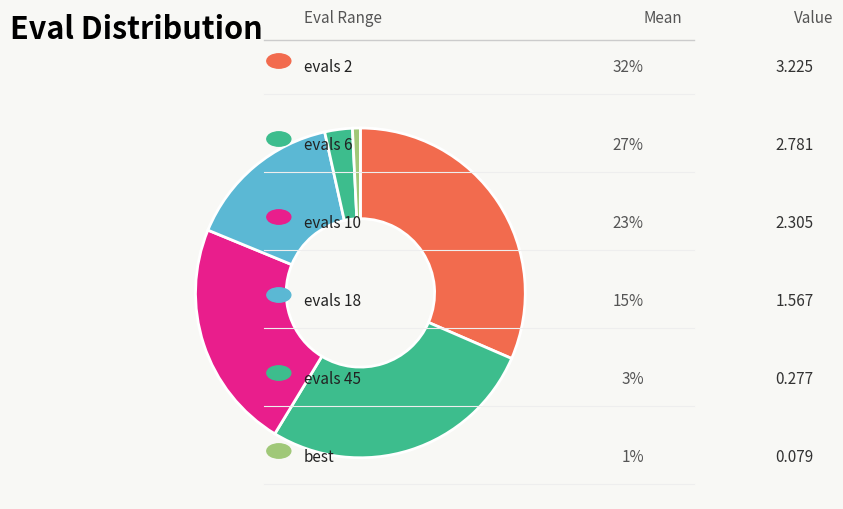

Count the number of slices in the pie.

6